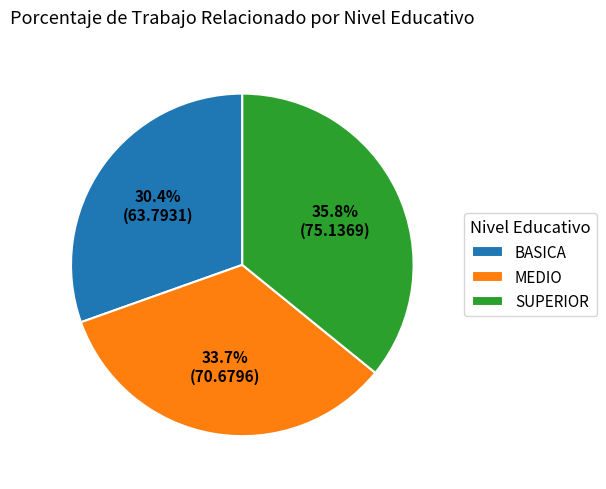

Which has a higher value, SUPERIOR or MEDIO?

SUPERIOR